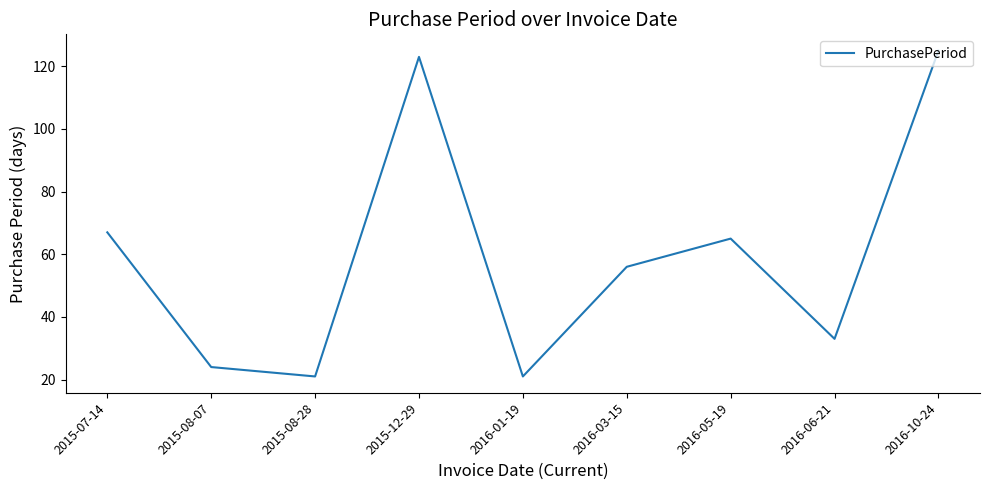

Which has a higher value, 2015-07-14 or 2016-06-21?

2015-07-14